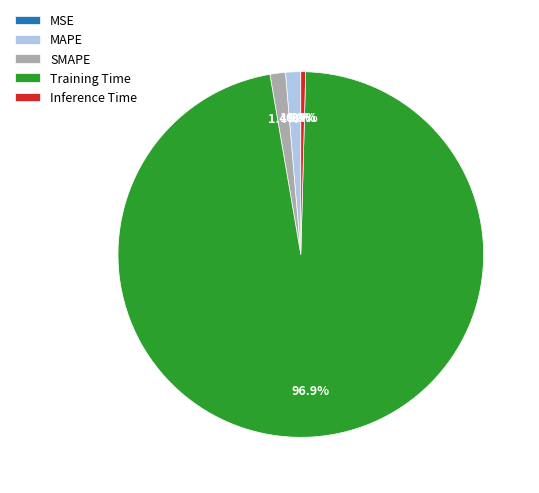

Between Training Time and Inference Time, which is larger?

Training Time